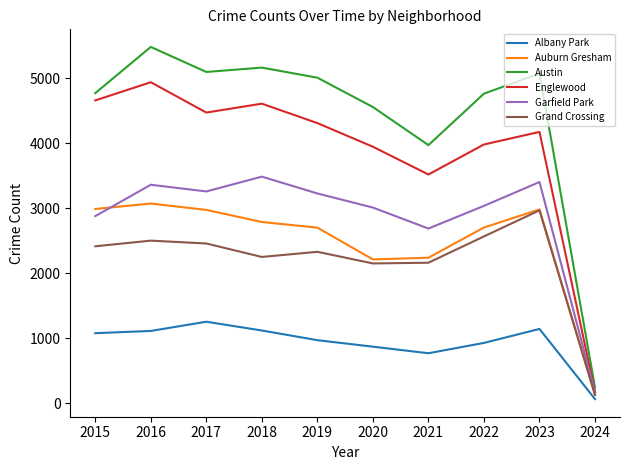

At which label does Englewood reach its minimum?

2024